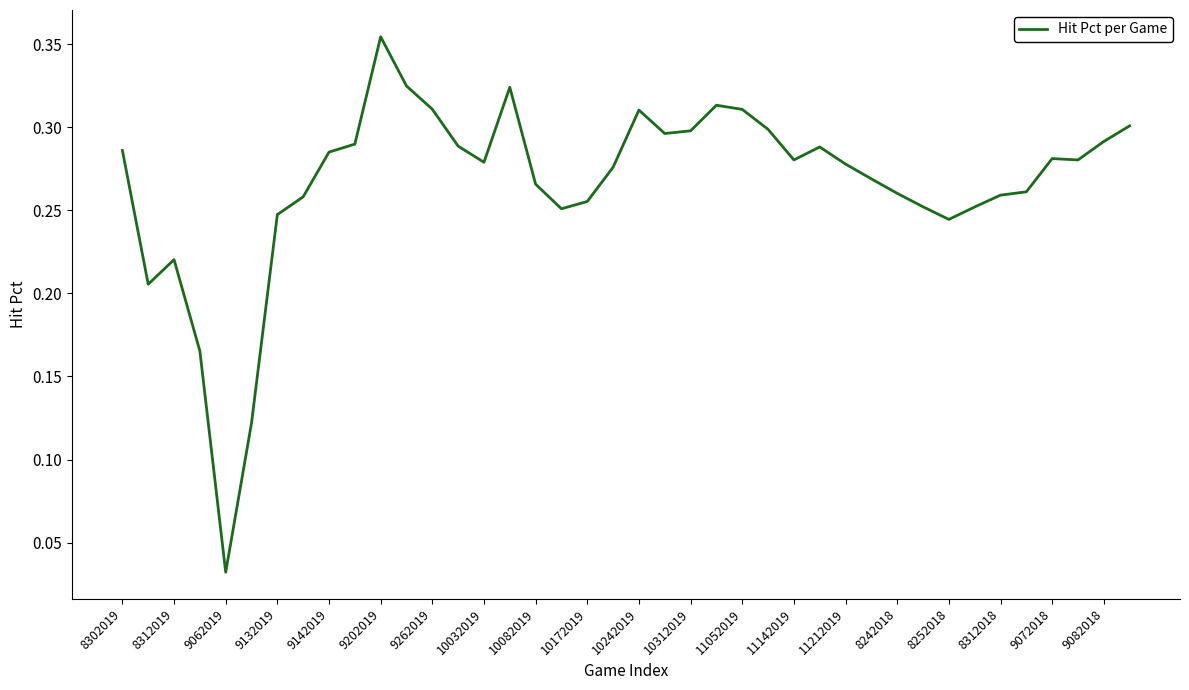

At which category does the chart reach its minimum across all series?

9062019